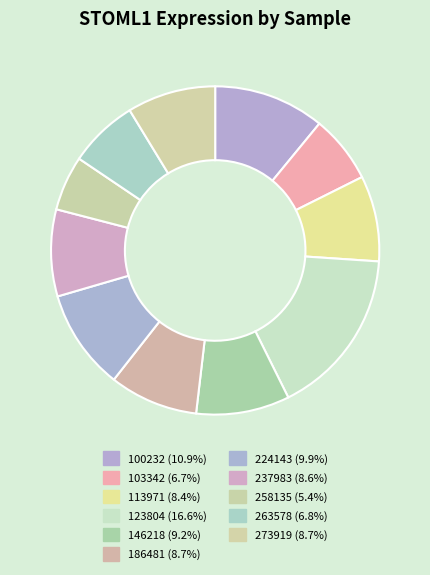

How many segments does this pie chart have?

11